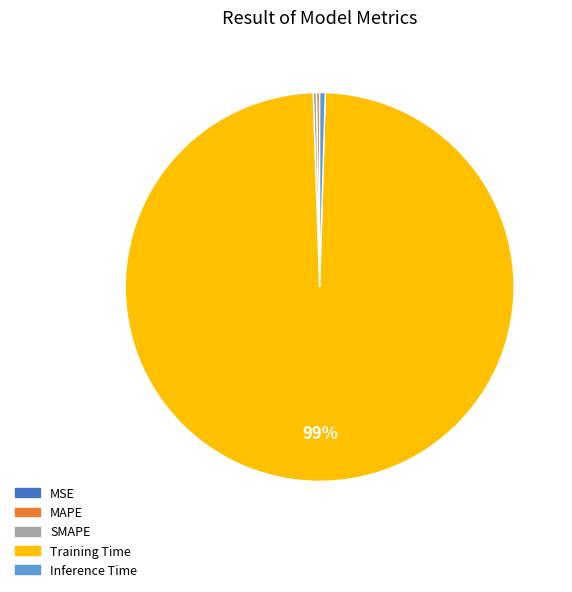

Is there any slice that represents more than half of the pie?

Yes